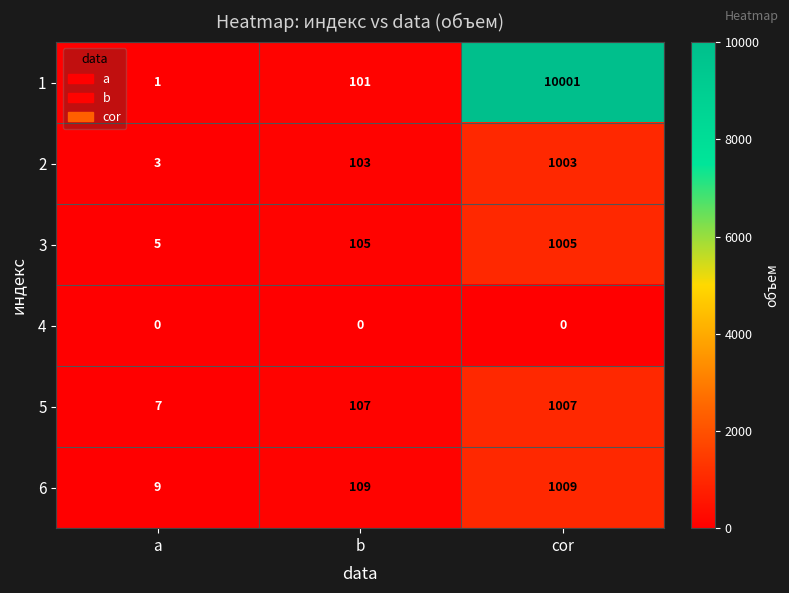

Which series changed the most between a and cor?

1